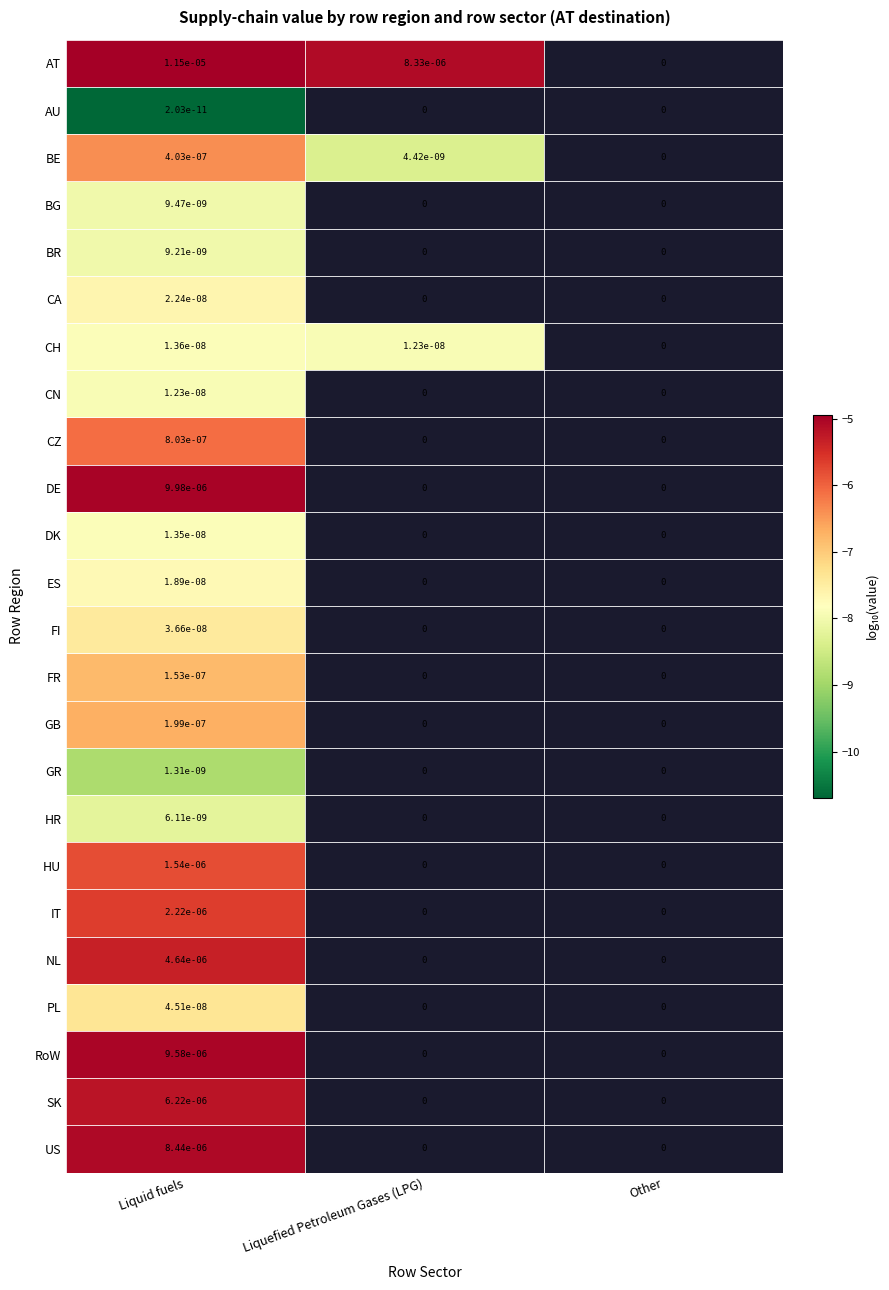

What is the difference between the highest and lowest values at Liquefied Petroleum Gases (LPG)?

3.3